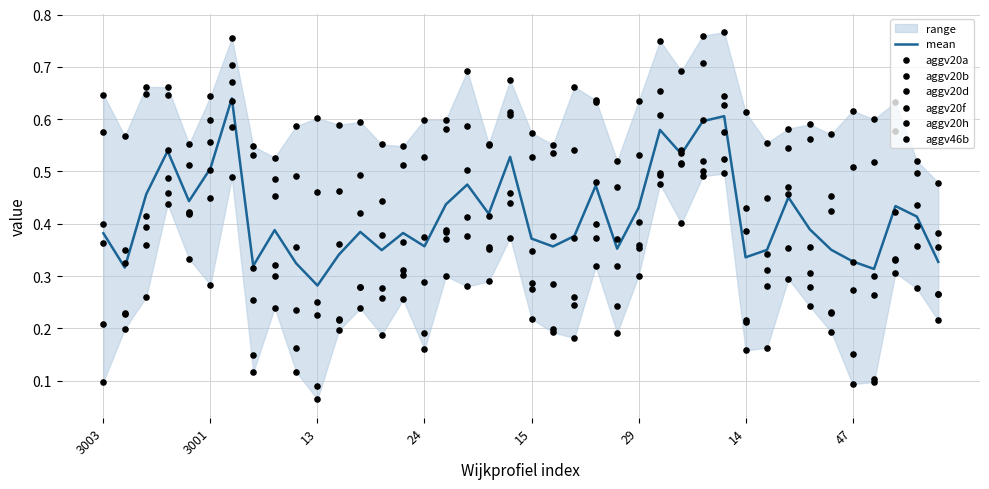

Which series contains the highest Y value?

aggv20h